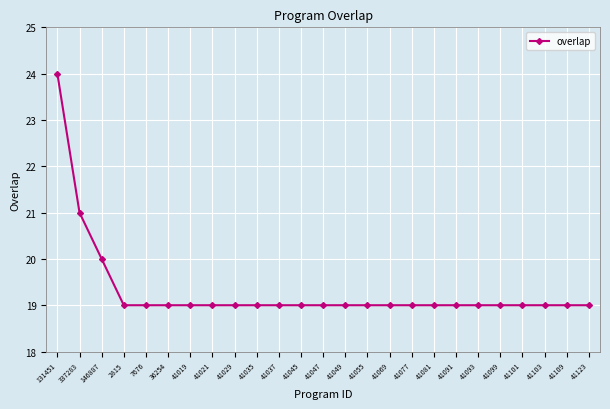

What is the label of the 6th point from the left?

36254